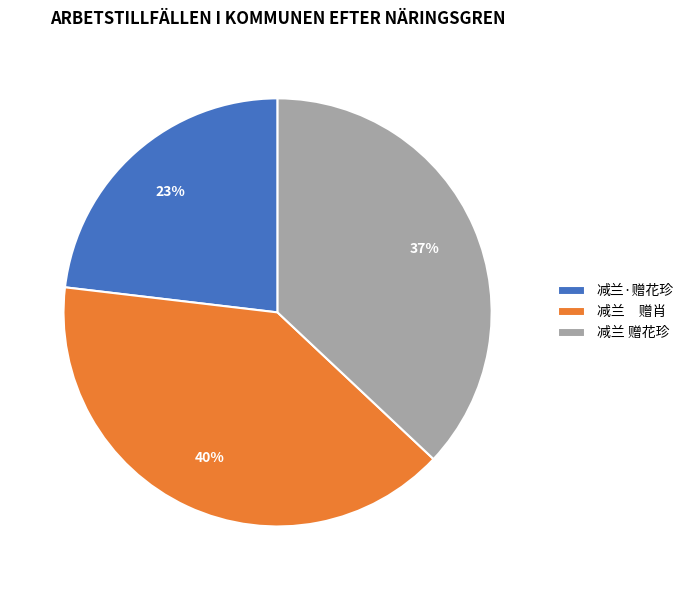

The 减兰·赠花珍 slice represents 23% of the pie. True or false?

True